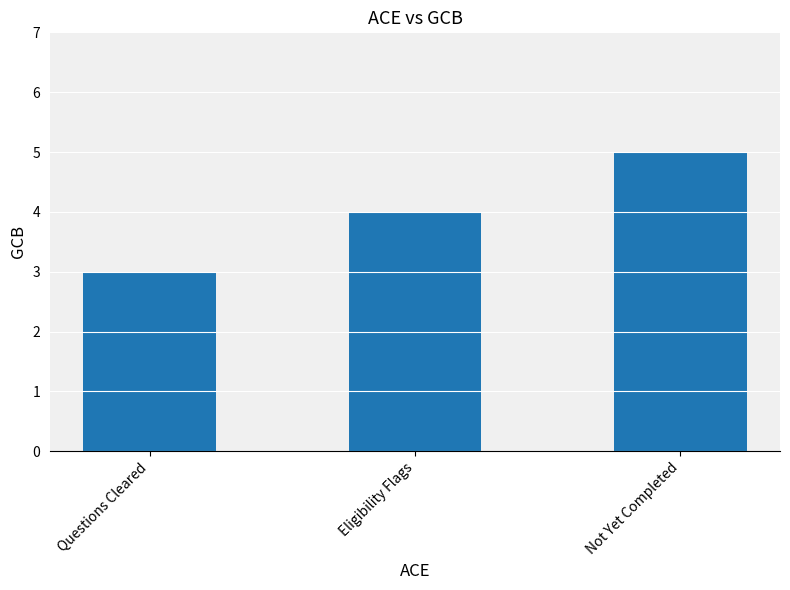

Rank the categories by value from lowest to highest.

Questions Cleared, Eligibility Flags, Not Yet Completed